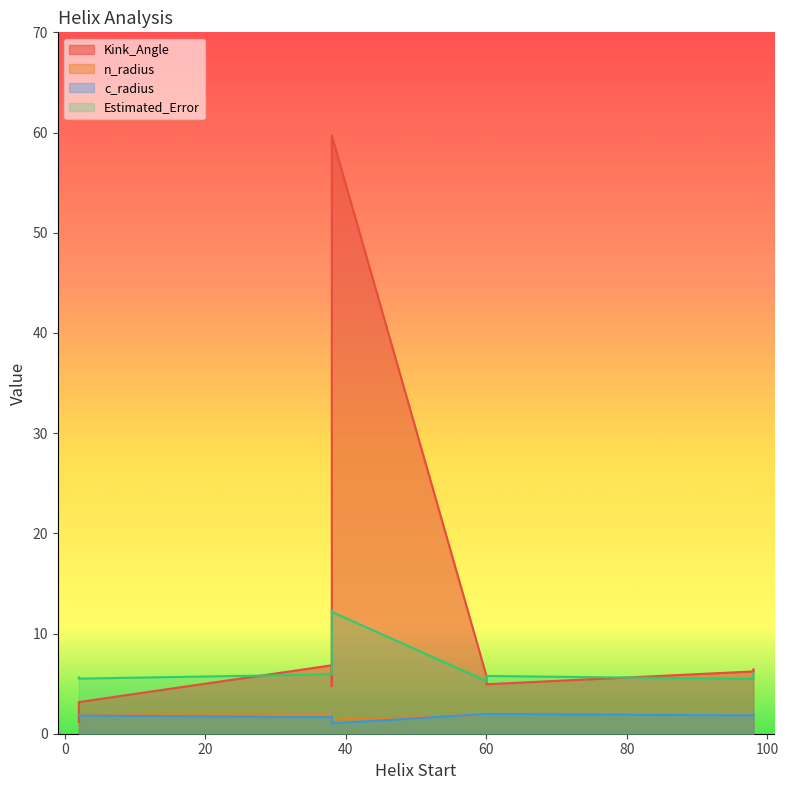

What is the spread (max minus min) of values at 60?

3.9